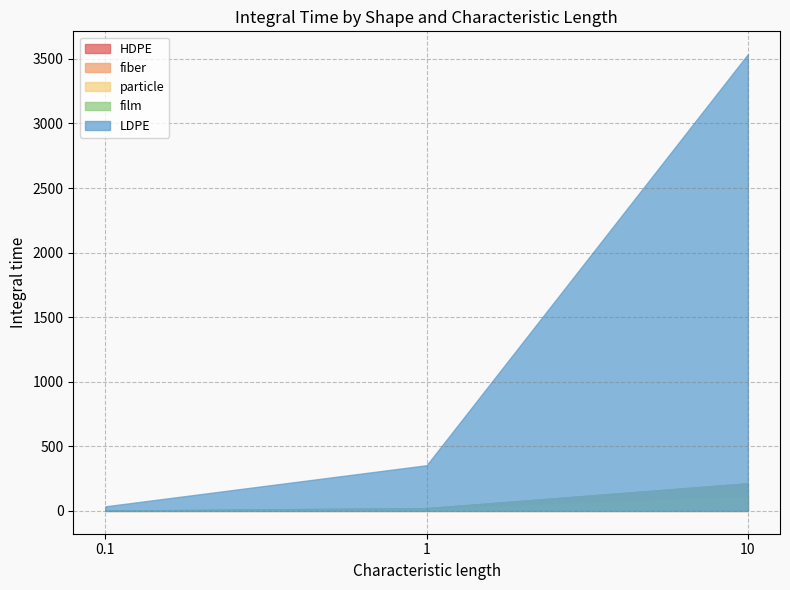

Rank the series at 10 from highest to lowest value.

LDPE, HDPE, film, fiber, particle